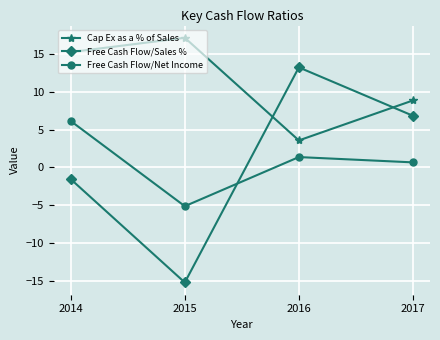

What are all the series names shown in the legend?

Cap Ex as a % of Sales, Free Cash Flow/Sales %, Free Cash Flow/Net Income